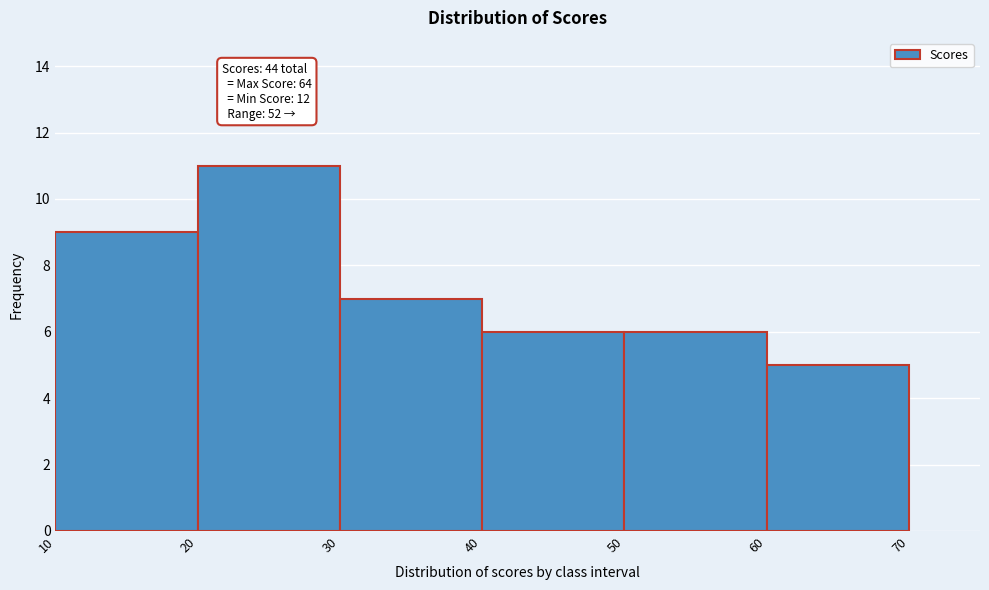

Over which range of the x-axis is the bar tallest?

20 to 30